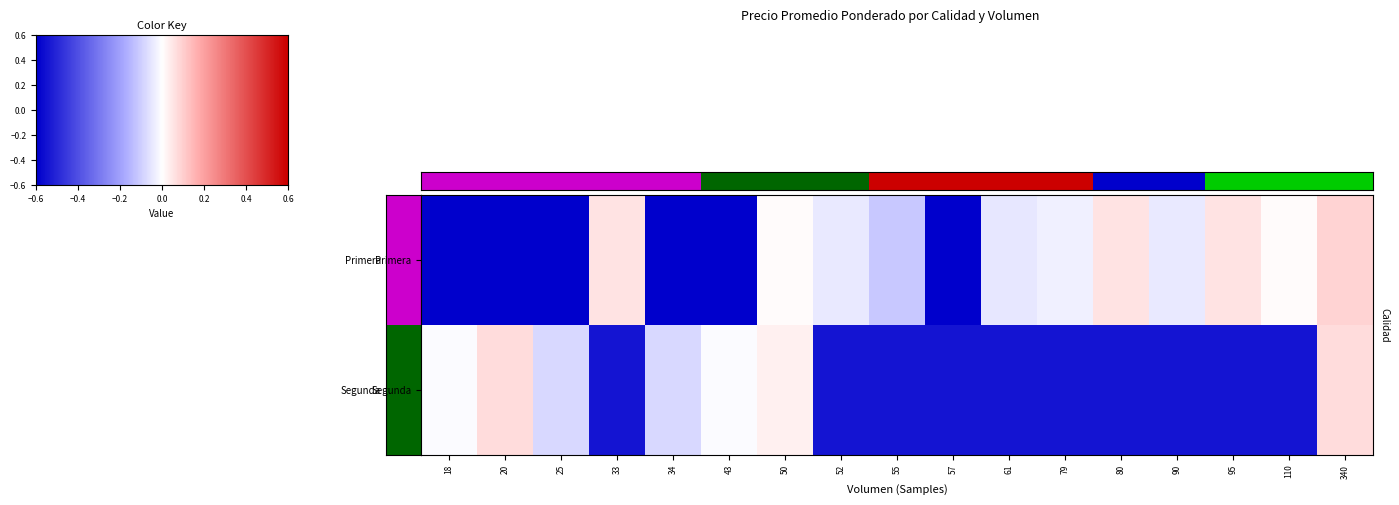

Count the number of data series in this chart.

2